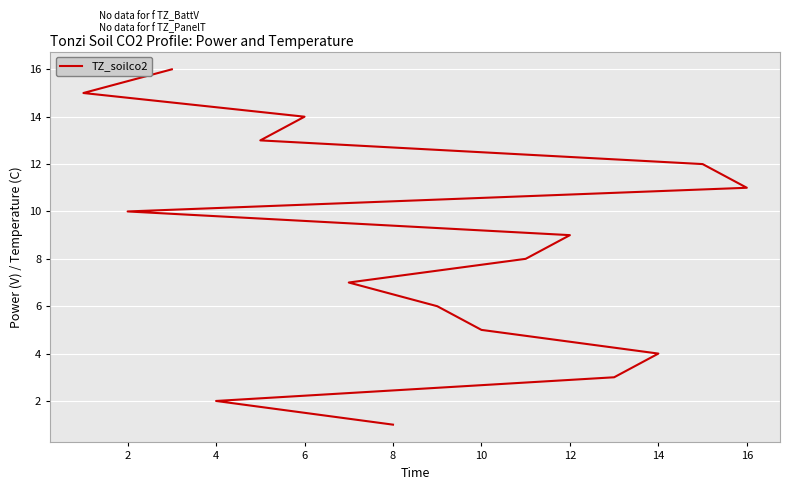

Reading left to right, extract all data points from this chart.

1	2	3	4	5	6	7	8	9	10	11	12	13	14	15	16